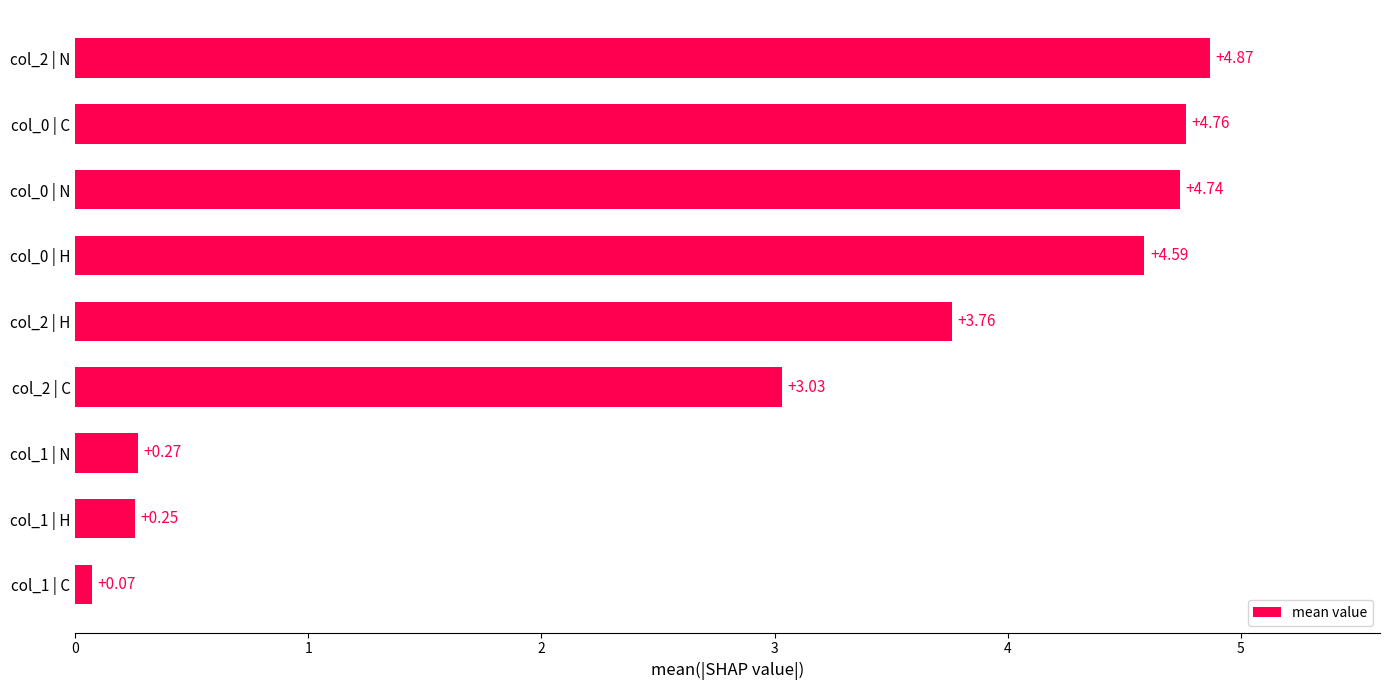

Rank the categories by value from highest to lowest.

col_2 | N, col_0 | C, col_0 | N, col_0 | H, col_2 | H, col_2 | C, col_1 | N, col_1 | H, col_1 | C